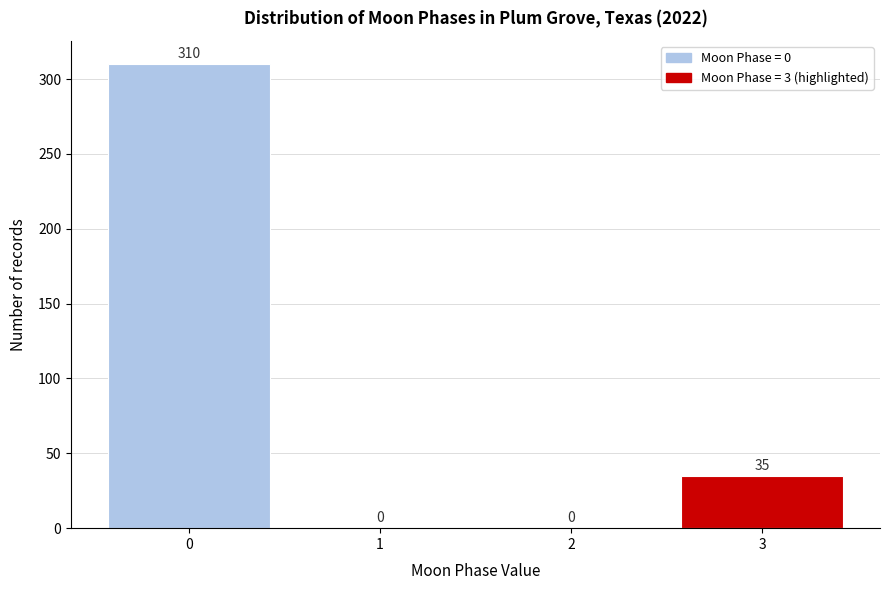

Reading right to left, extract all data points from this chart.

3=35	2=0	1=0	0=310